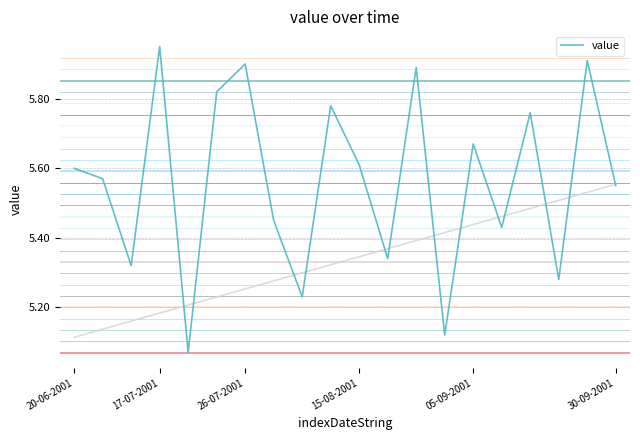

Read the value at 7.

5.5